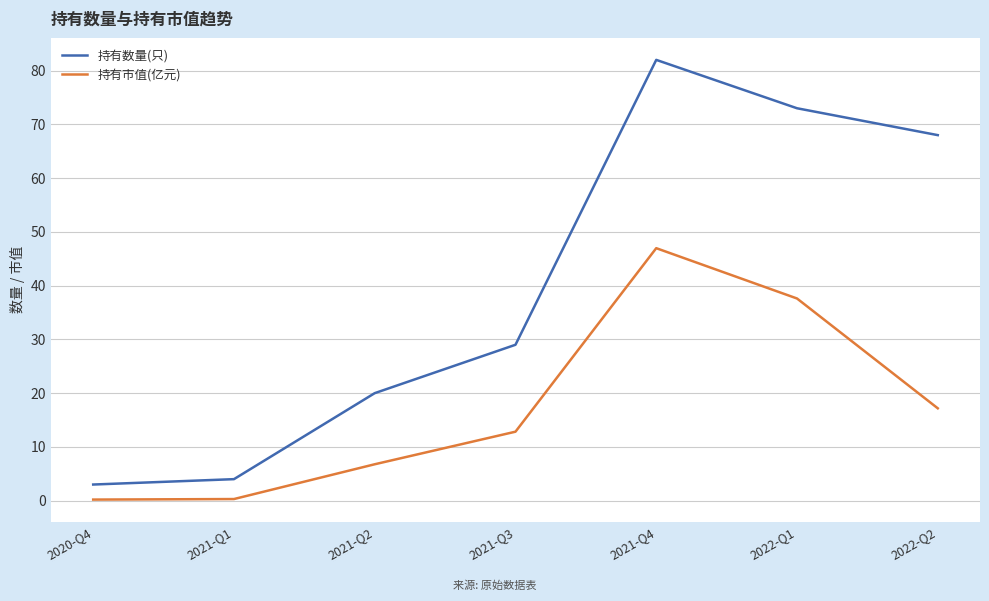

What is the difference between the second highest and second lowest values in the 持有市值(亿元) series?

37.3